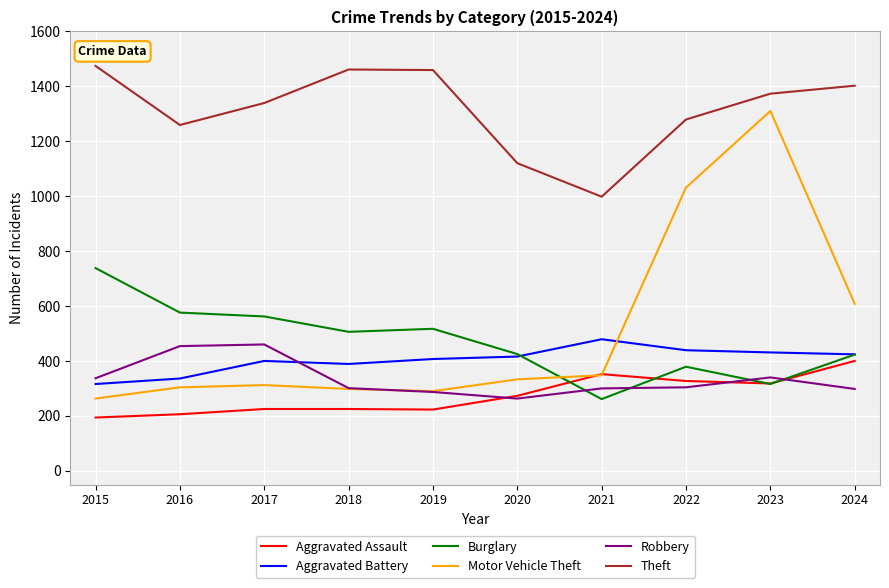

How many series are shown in this chart?

6